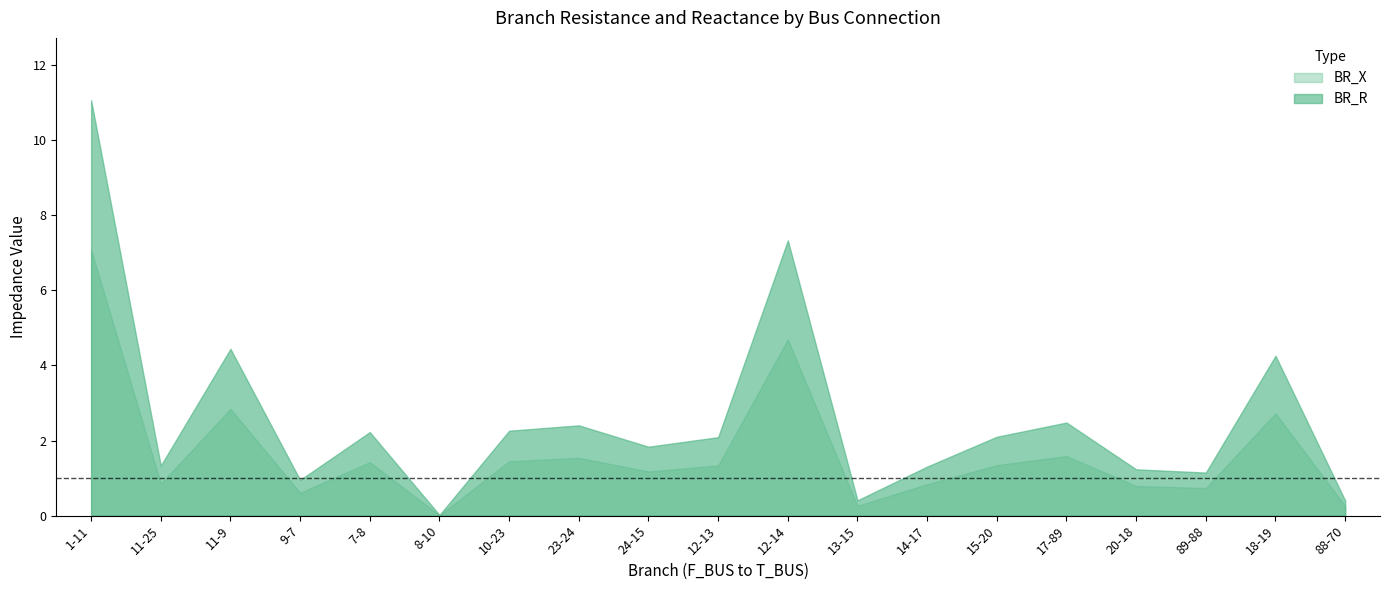

How many lines are shown in the chart?

2